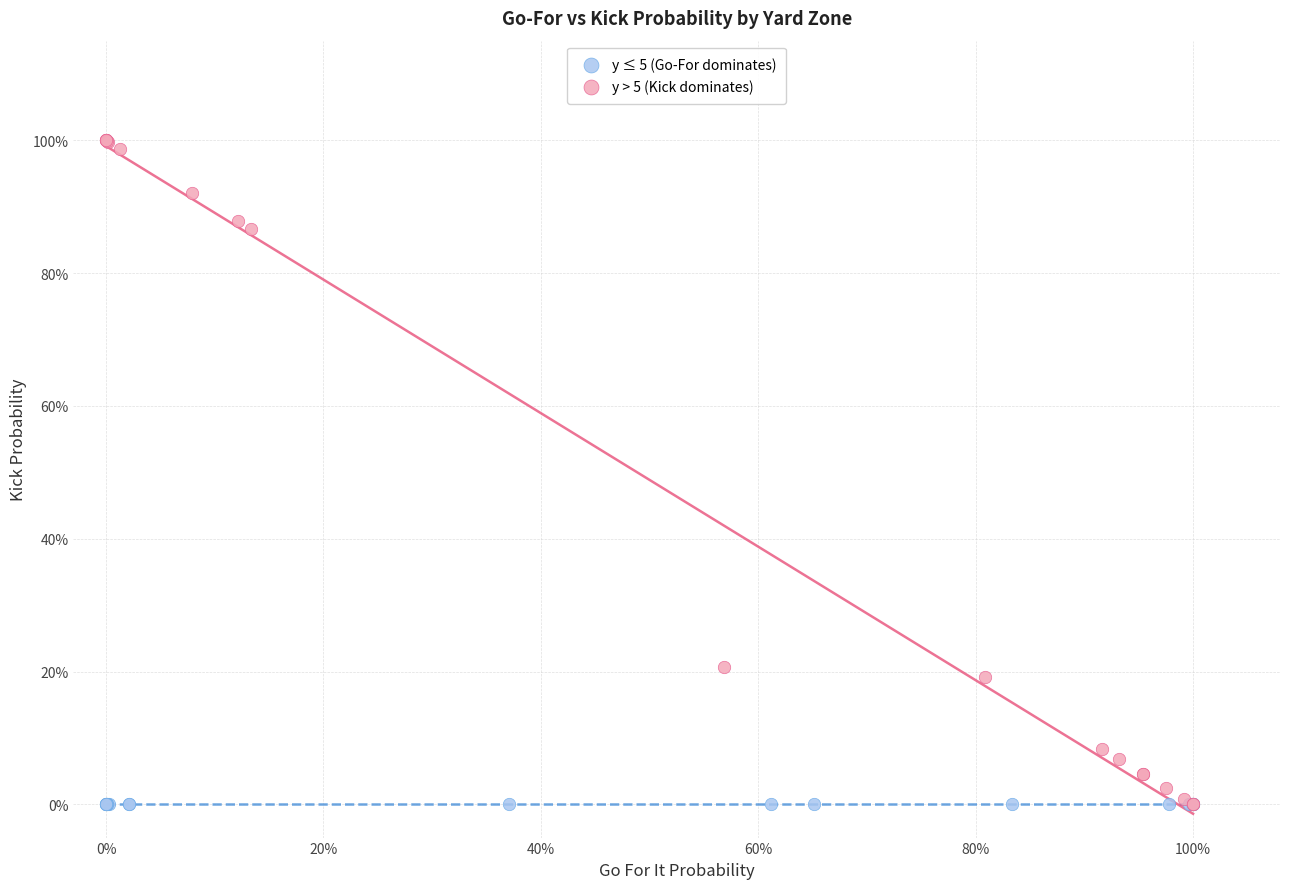

Which series contains the highest Y value?

y > 5 (Kick dominates)